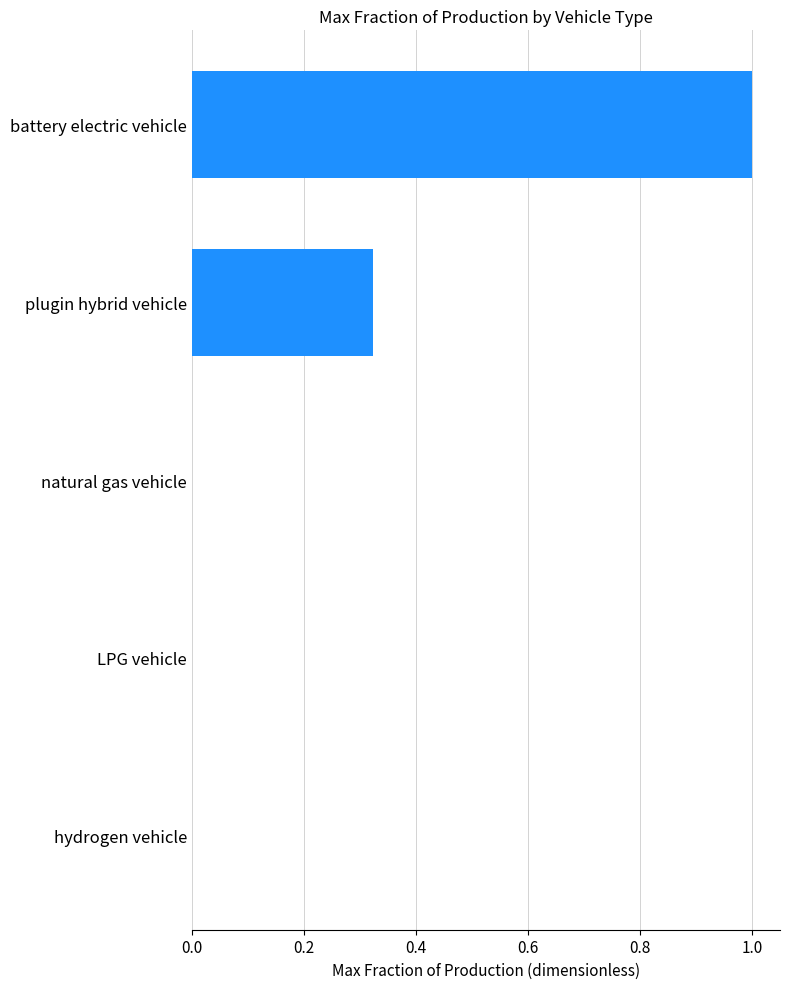

Which has a higher value, LPG vehicle or battery electric vehicle?

battery electric vehicle